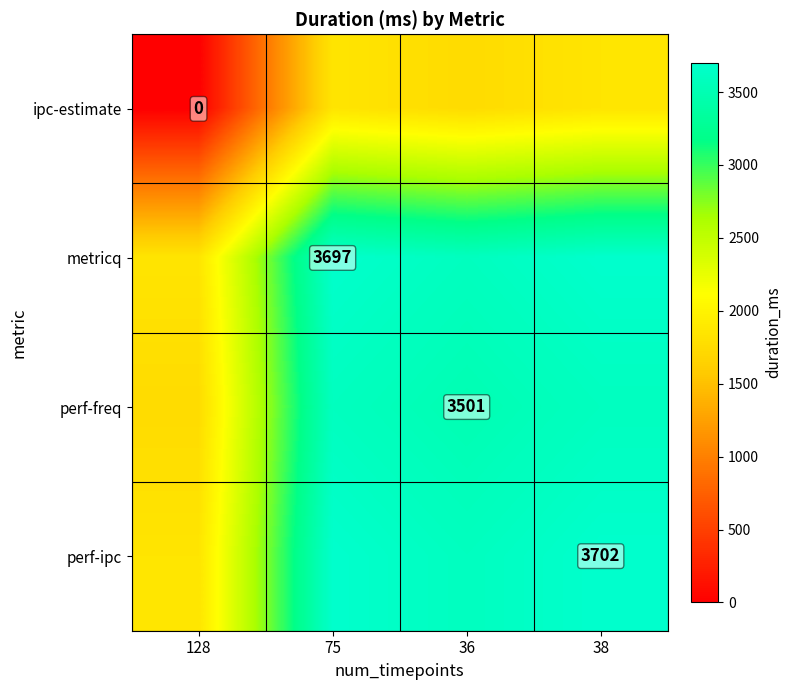

Is the value of metricq at 75 greater than the value of perf-freq at 36?

Yes